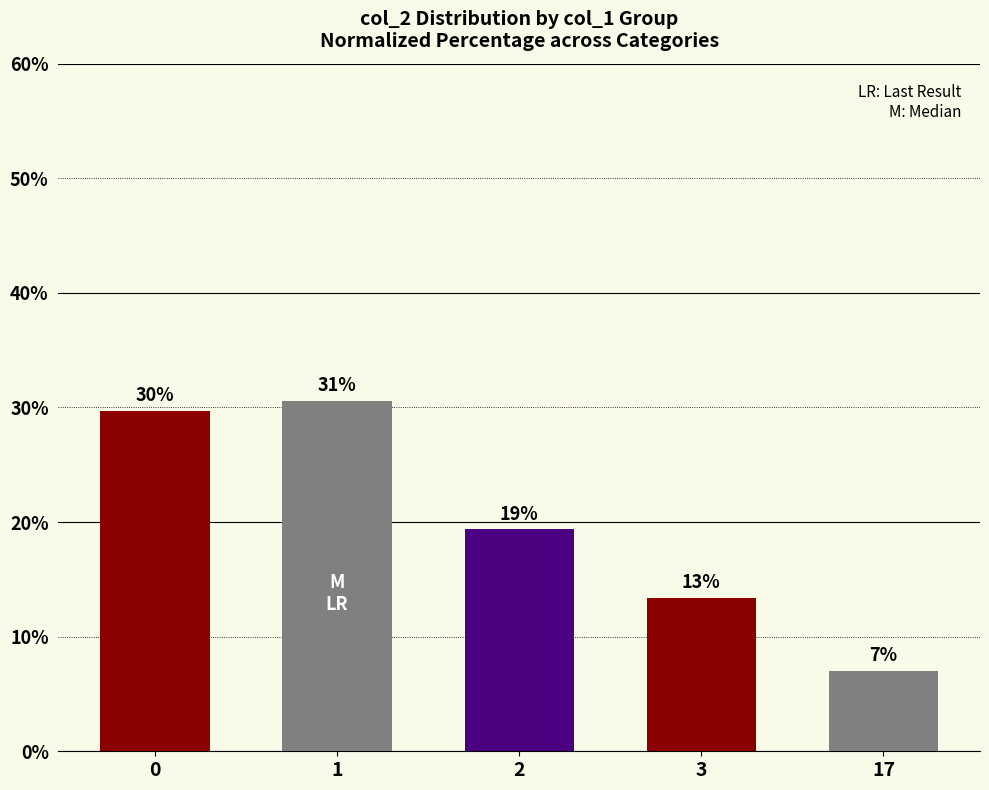

How many bars are there in total?

5